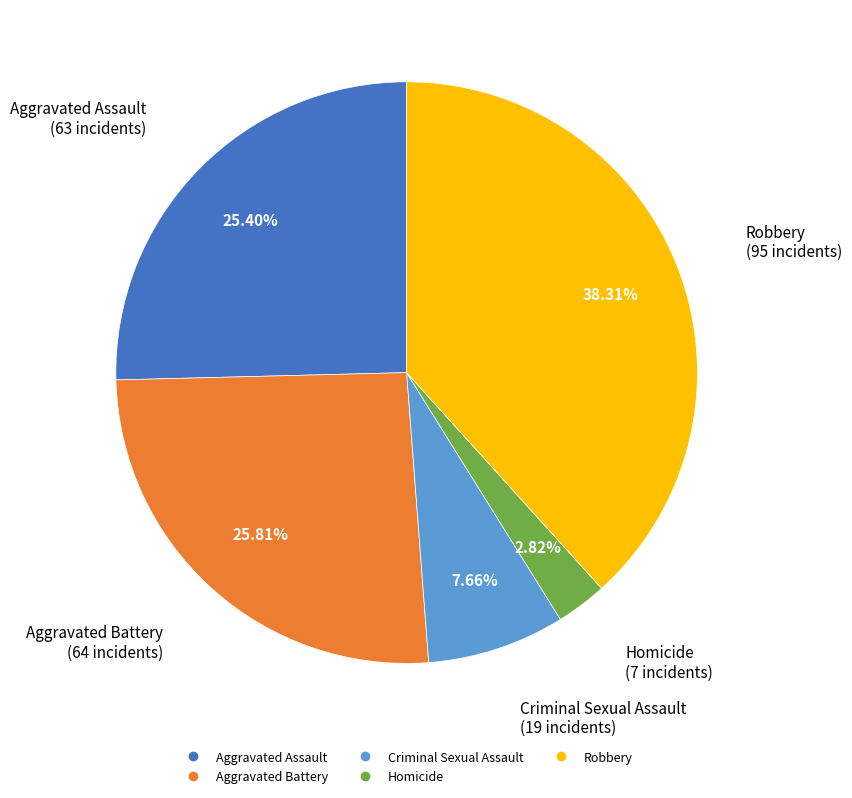

To the nearest percent, what percentage of the pie is Aggravated Battery?

26%